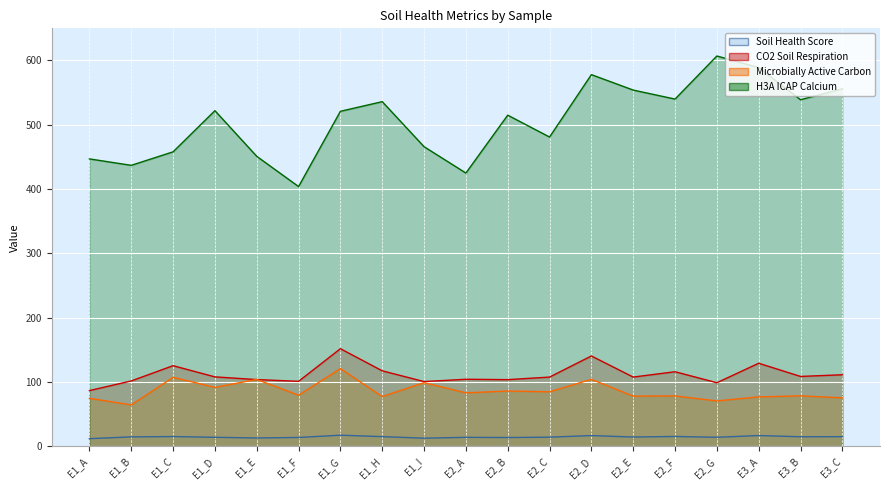

What is the sum of all Soil Health Score values?

279.3